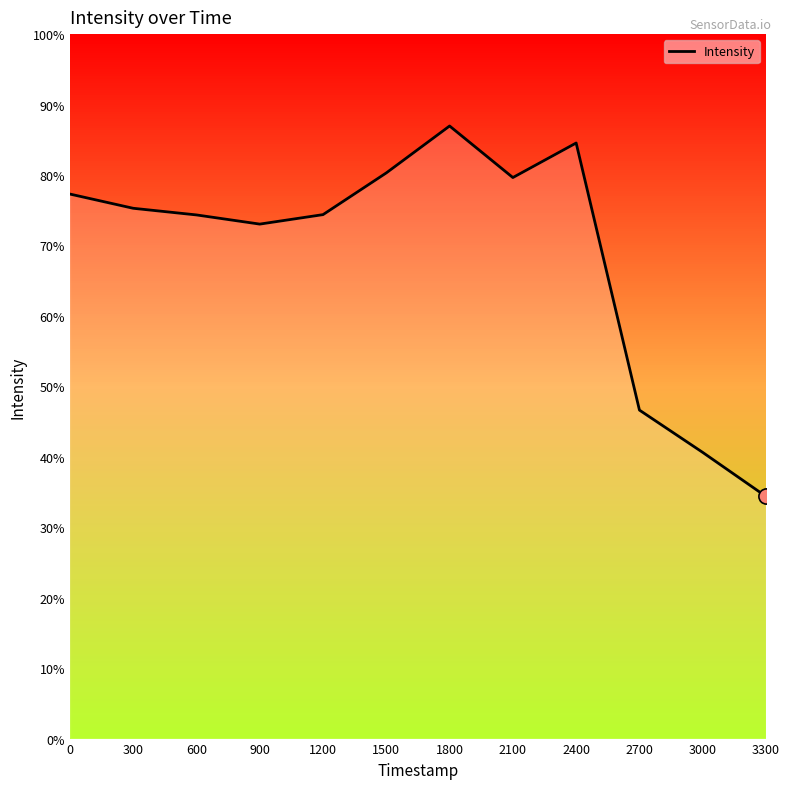

Does the chart have visible grid lines?

No